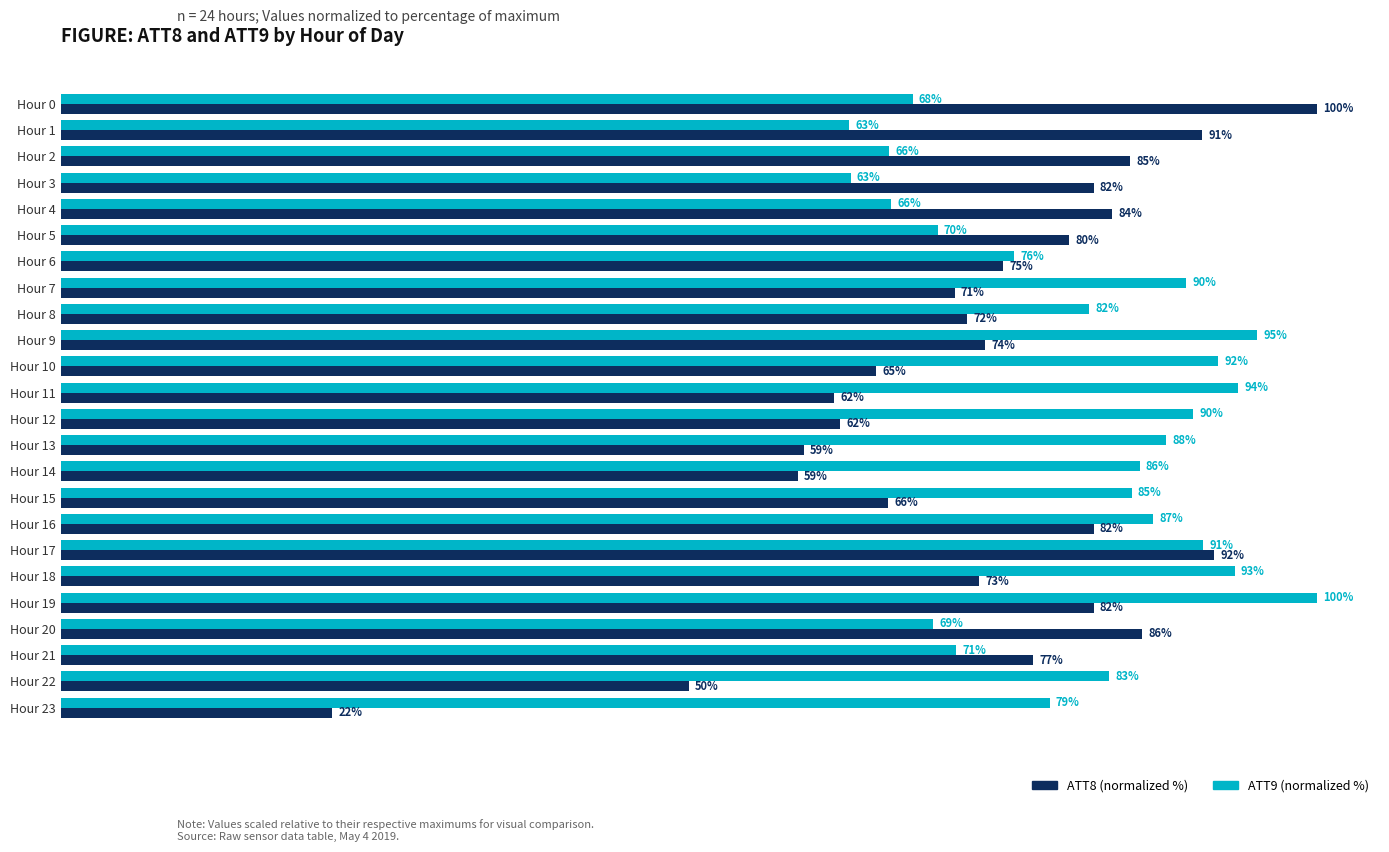

At which category is the sum across all series the highest?

Hour 17